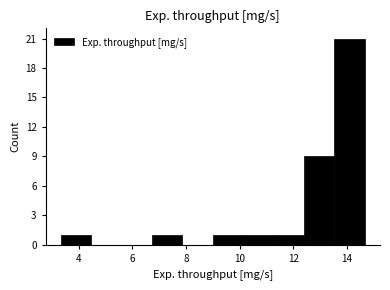

Reading left to right, transcribe this chart: for each bar, give the range it covers on the x-axis and its height. Neither the bar edges nor the heights are printed on the chart, so give them approximately, as read against the axes.

3.4 to 4.4: 1
4.4 to 5.6: 0
5.6 to 6.8: 0
6.8 to 7.8: 1
7.8 to 9.0: 0
9.0 to 10.2: 1
10.2 to 11.2: 1
11.2 to 12.4: 1
12.4 to 13.6: 9
13.6 to 14.6: 21